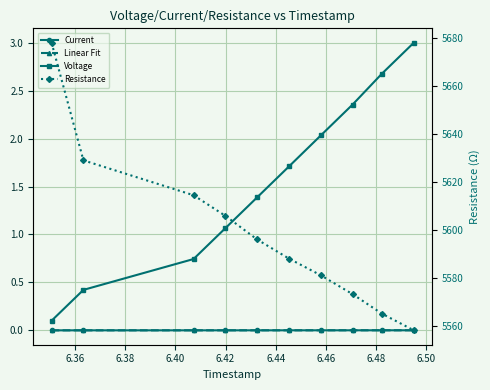

The Linear Fit series shows 0.0 at 6.36. True or false?

False